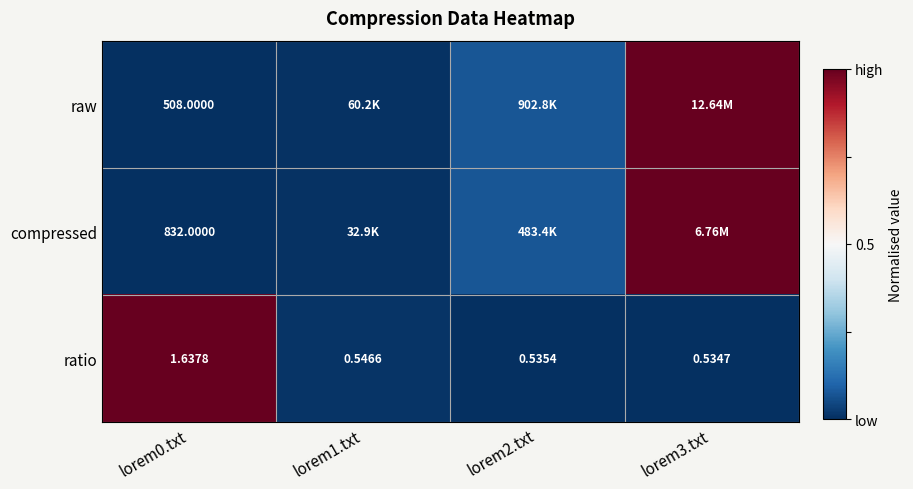

Is the value of compressed at lorem0.txt greater than the value of ratio at lorem2.txt?

Yes